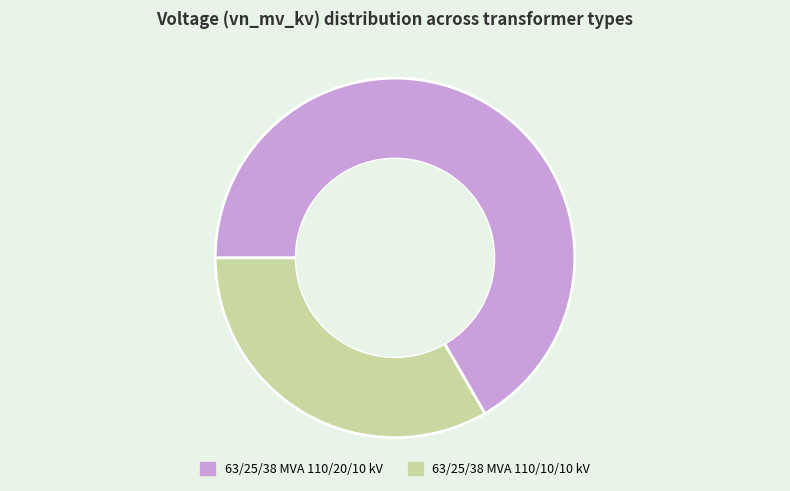

How many segments does this pie chart have?

2